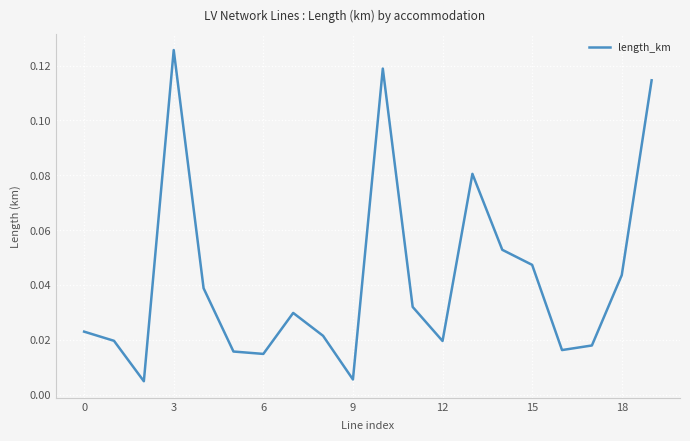

How many interior local peaks (higher than both neighbors) does the data have?

4